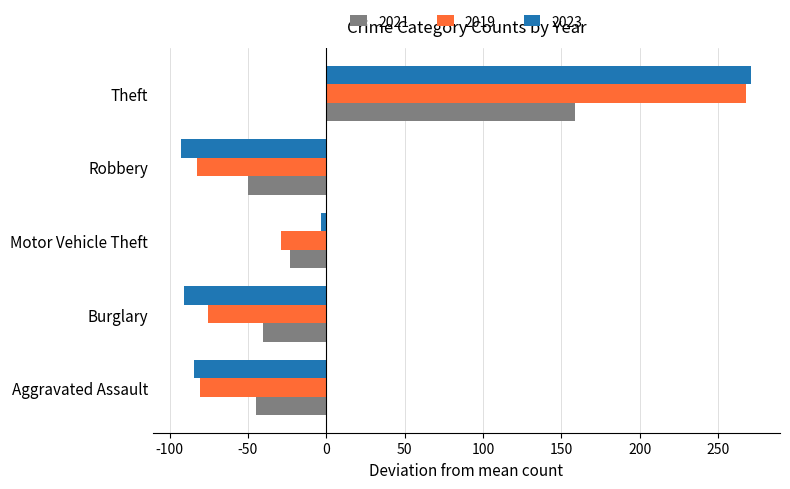

What is the difference between the second highest and second lowest values in the 2021 series?

22.0